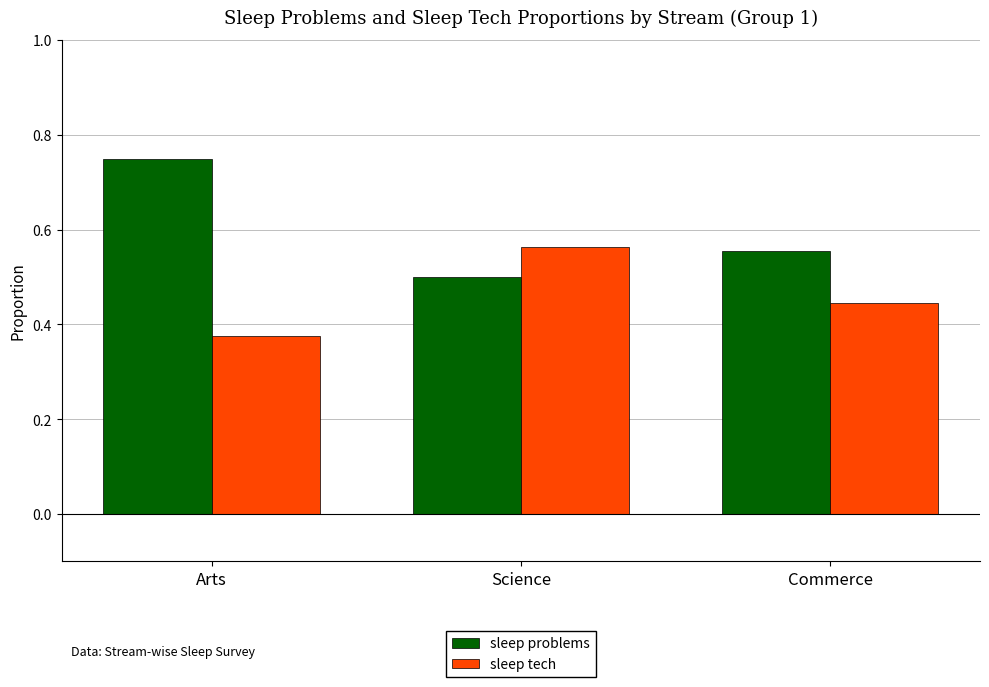

Which label corresponds to the smallest value in the chart?

Arts